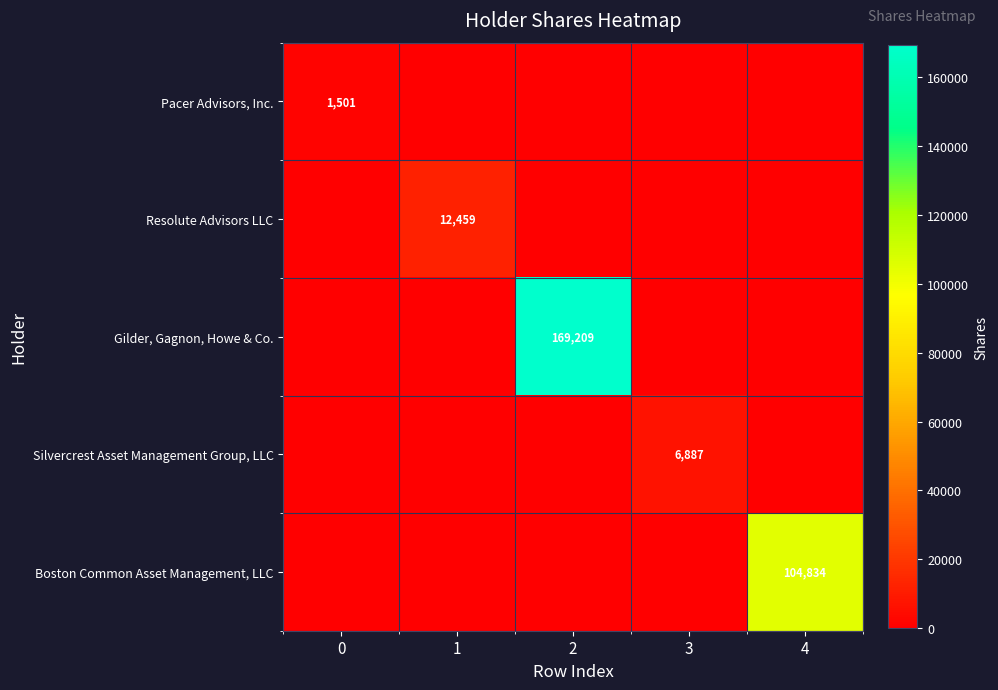

Is the value of Boston Common Asset Management, LLC at 4 greater than the value of Gilder, Gagnon, Howe & Co. at 2?

No